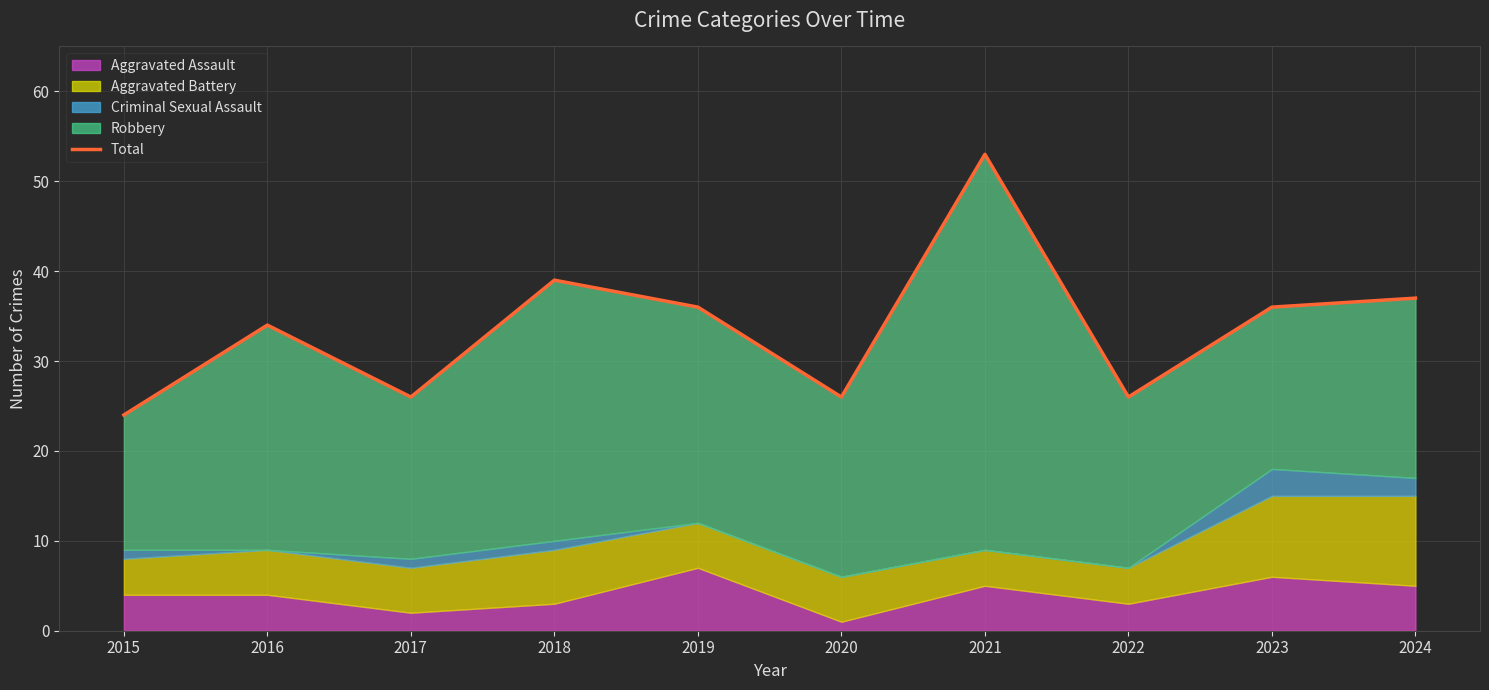

What is the difference between the values at 2023 and 2018?

3